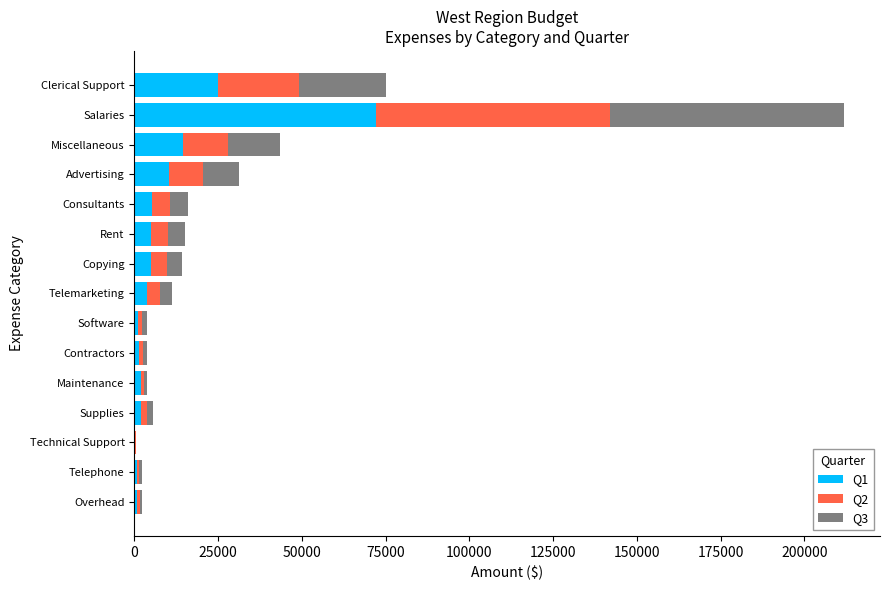

At which label does Q1 reach its peak?

Salaries